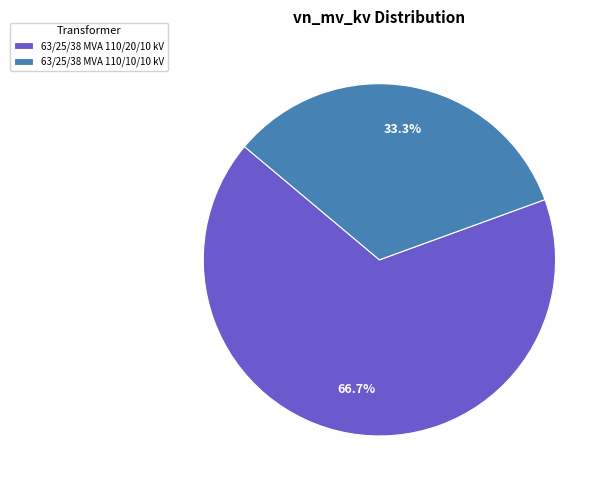

Do 63/25/38 MVA 110/20/10 kV and 63/25/38 MVA 110/10/10 kV together represent more than half of the pie?

Yes